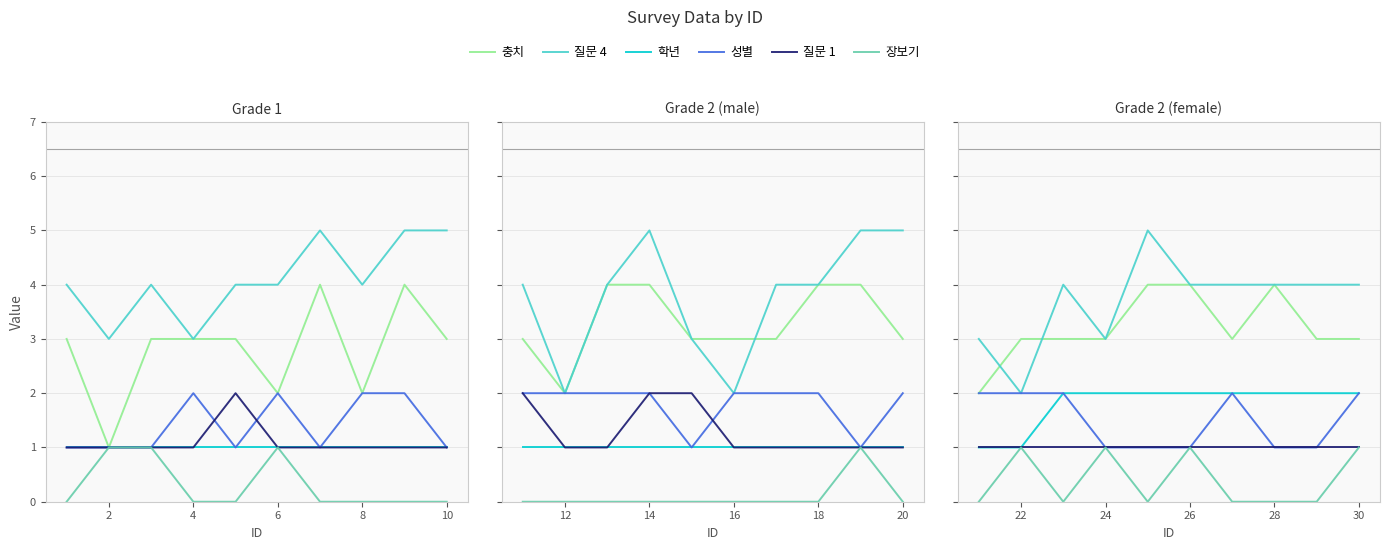

How many intersections are there between 충치 and 질문 4?

2